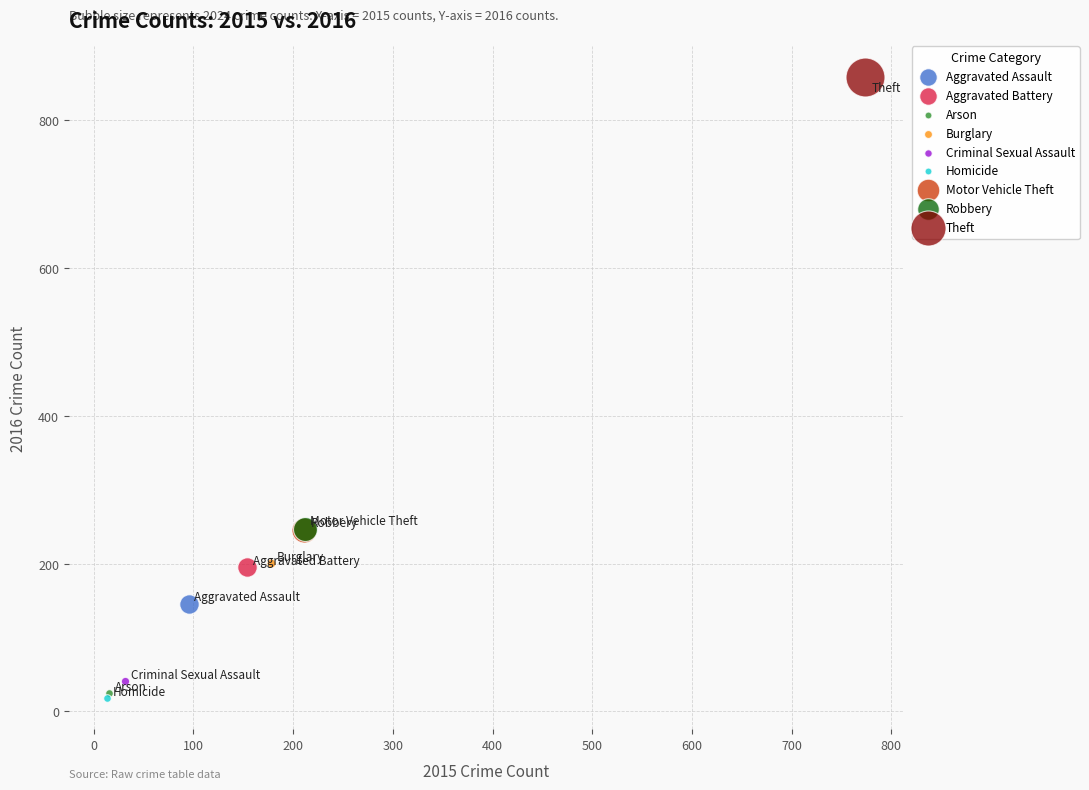

What are all the series names shown in the legend?

Aggravated Assault, Aggravated Battery, Arson, Burglary, Criminal Sexual Assault, Homicide, Motor Vehicle Theft, Robbery, Theft